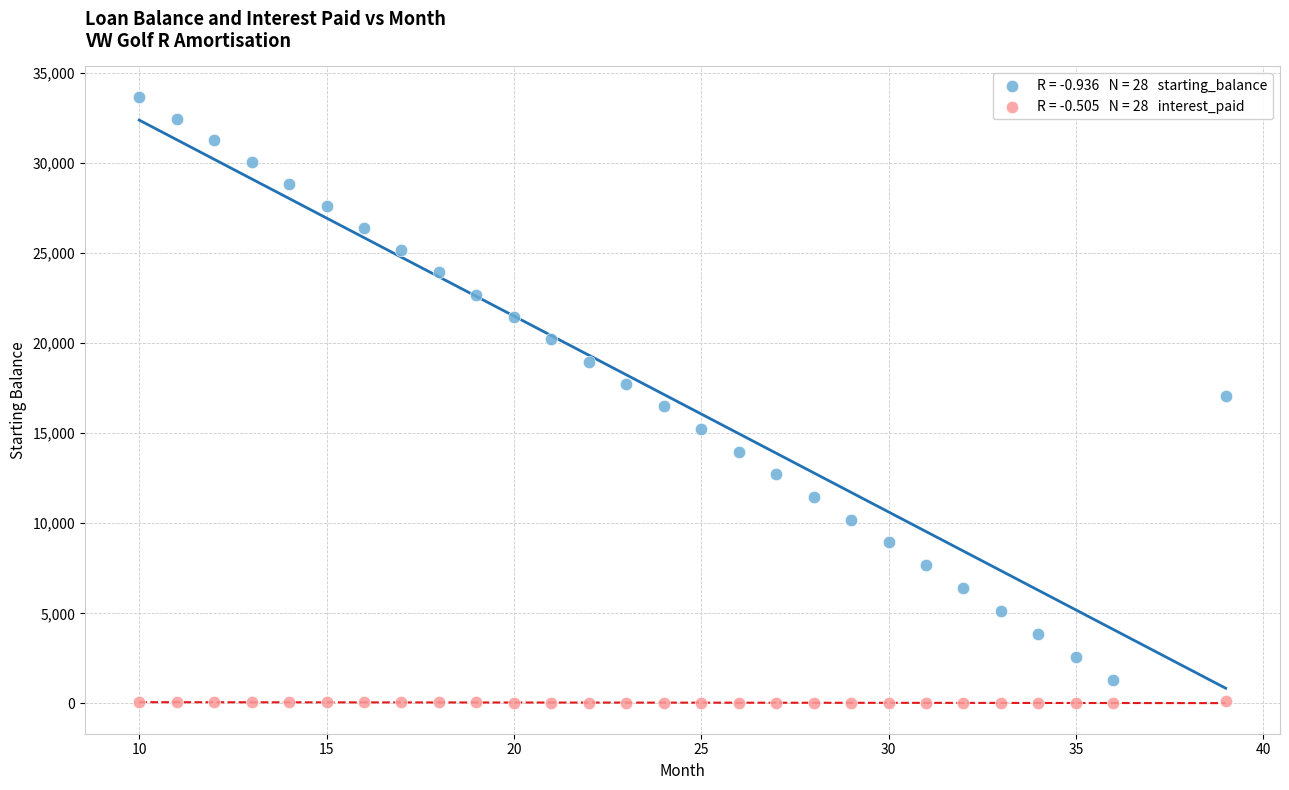

Across all data points, what is the range of X values (max minus min)?

29.0